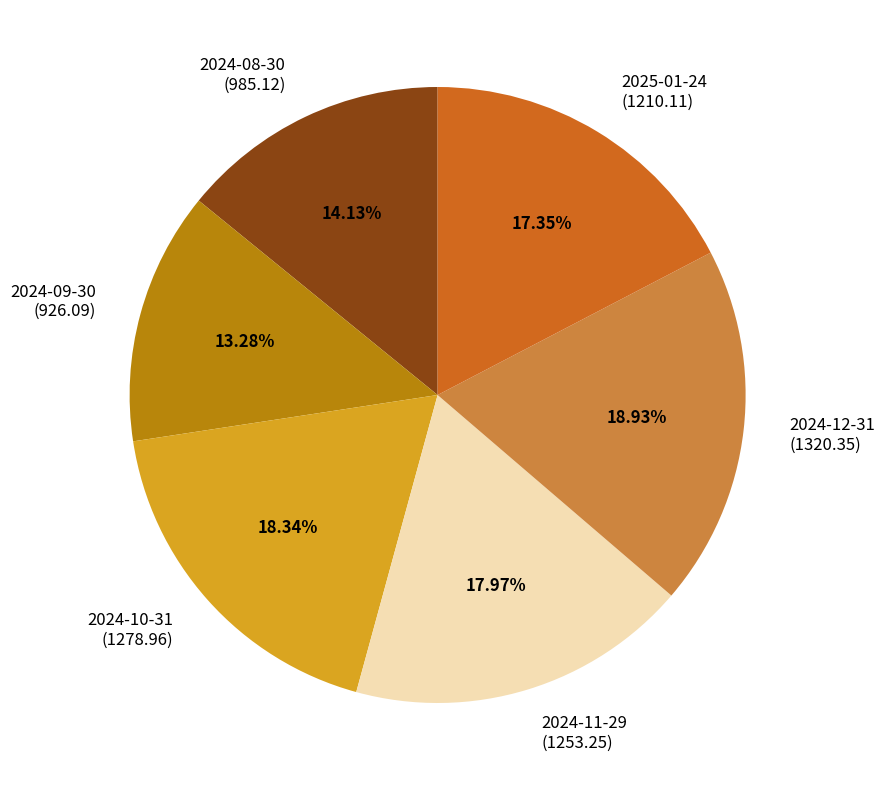

The 2025-01-24 slice represents 28% of the pie. True or false?

False